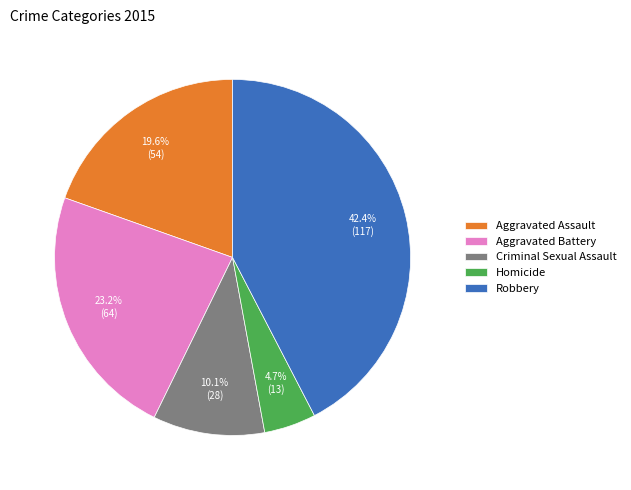

Which category has the smallest portion of the pie?

Homicide